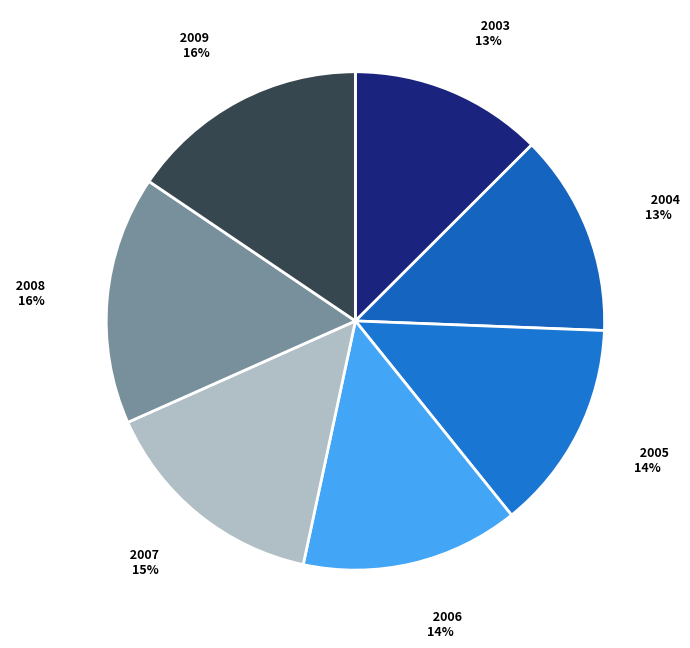

How many segments does this pie chart have?

7